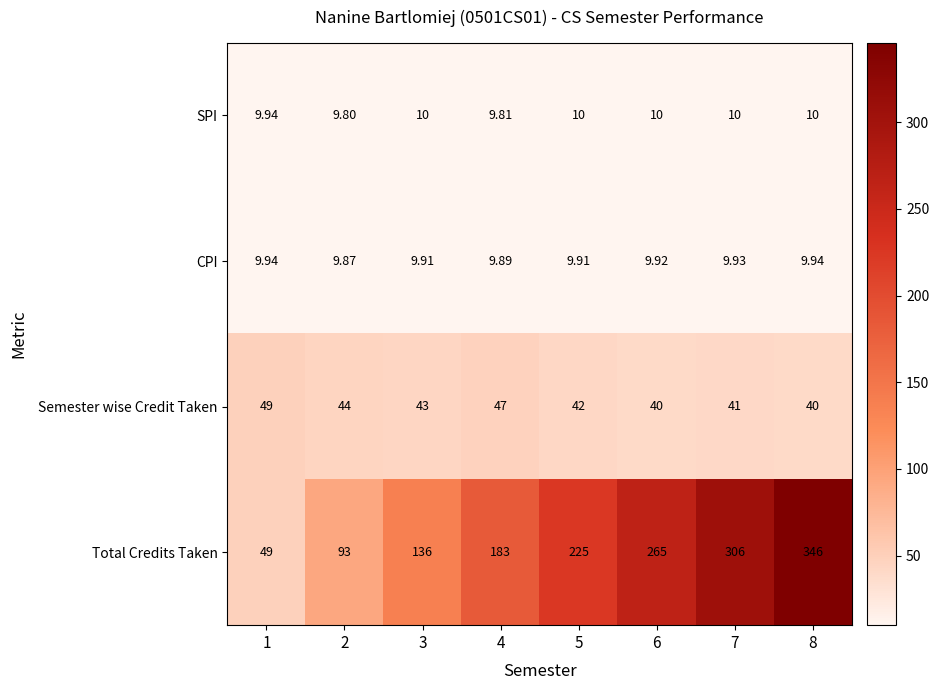

What is the maximum value shown in the chart?

346.0